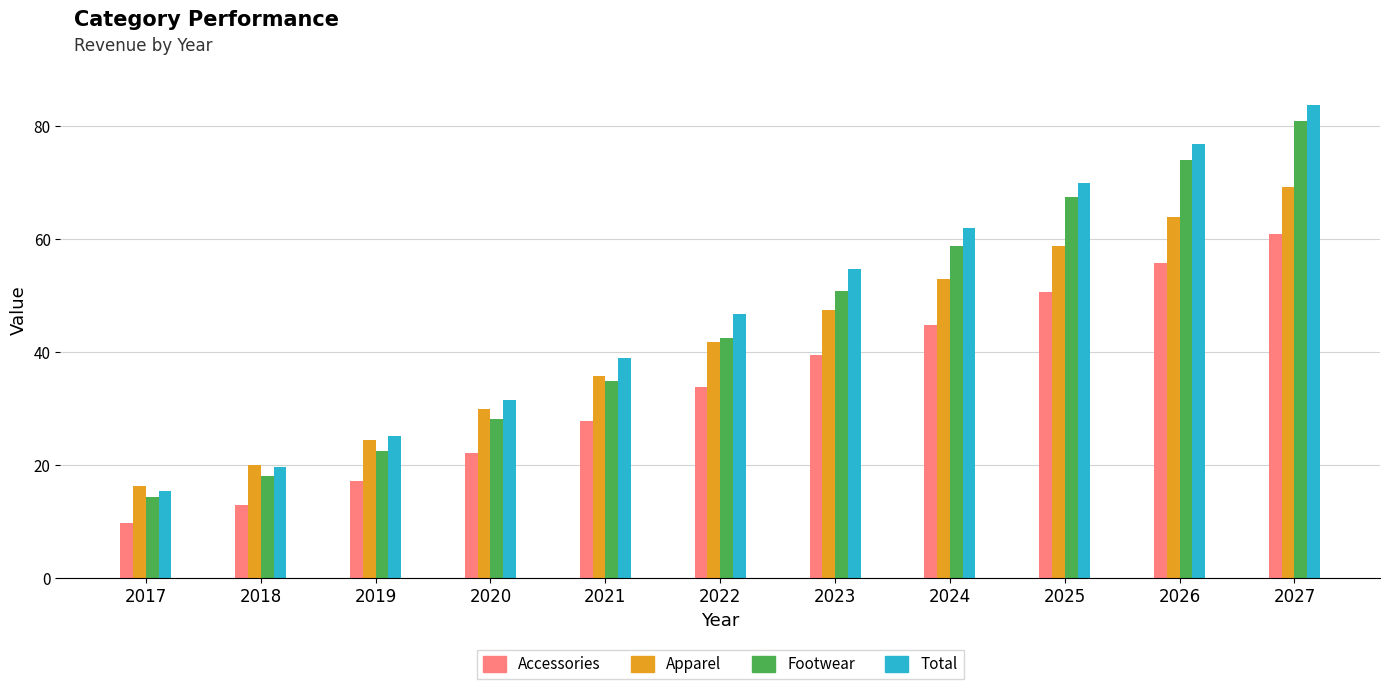

What is the value of the Total bar at the 6th from the left?

46.8